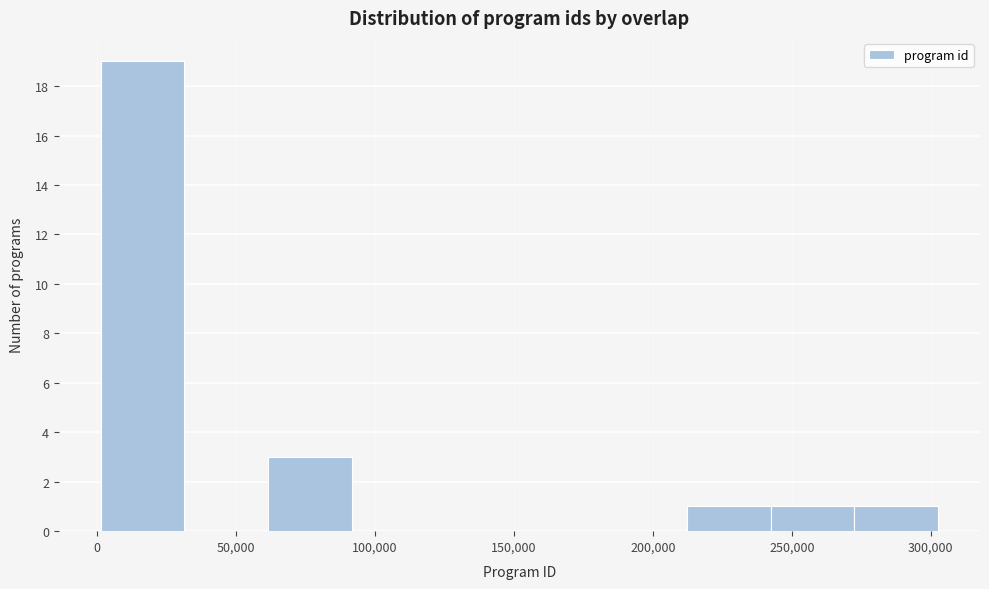

How tall is the bar that spans 270000 to 305000 on the x-axis? Neither the bar edges nor the heights are printed on the chart, so give them approximately, as read against the axes.

1